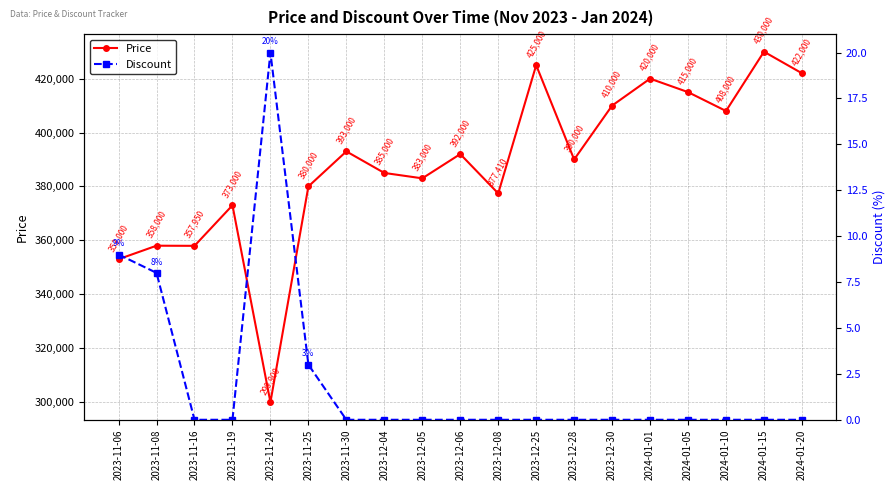

Rank the series by their maximum value, from lowest to highest.

Discount, Price